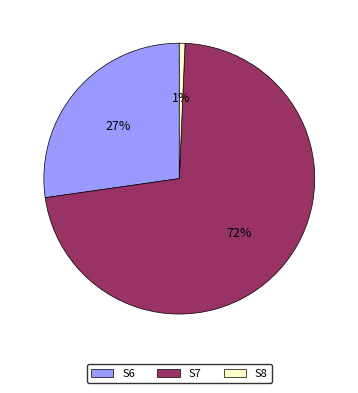

Which category has the biggest portion of the pie?

S7